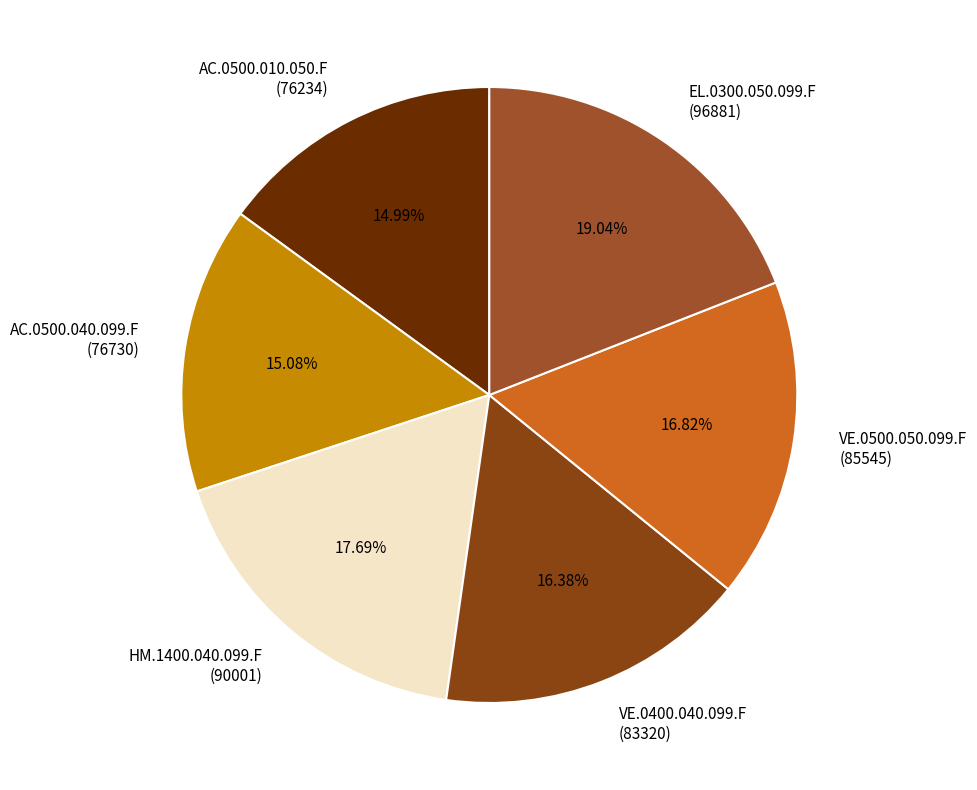

Which slice is the largest?

EL.0300.050.099.F